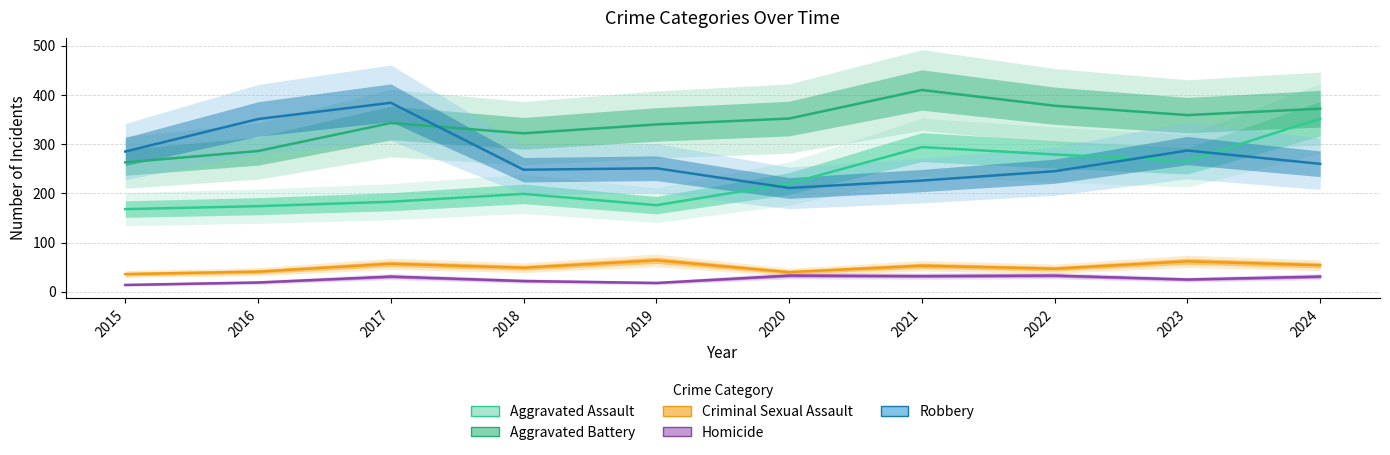

What is the value of the Aggravated Battery point at the 5th from the left?

340